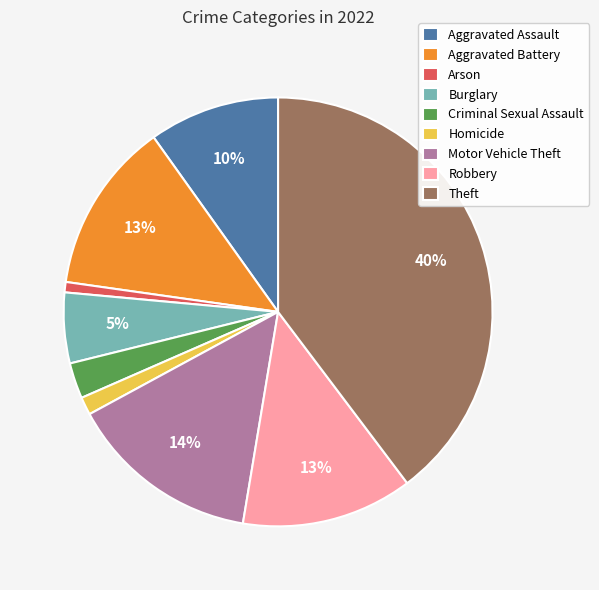

To the nearest percent, what portion does Arson represent?

1%